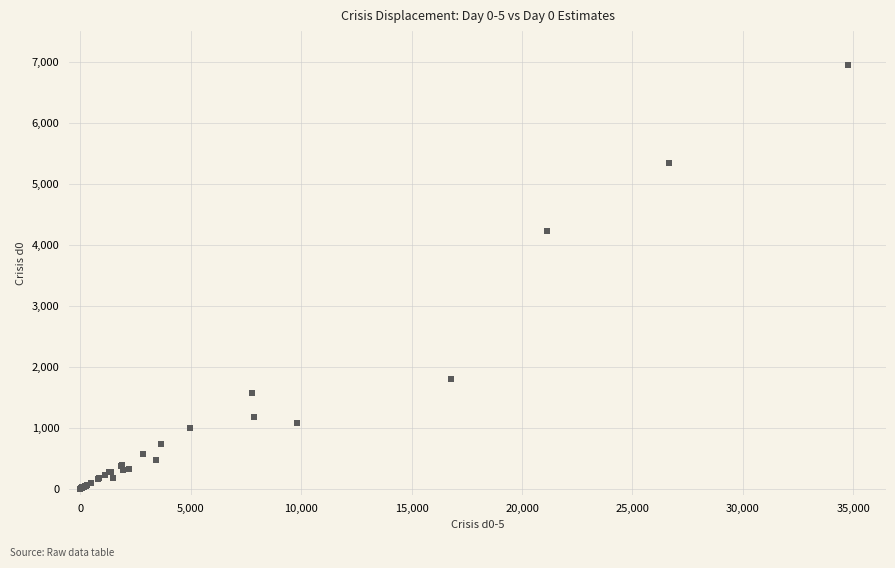

What Y value in the scatter plot is closest to 3473?

4226.6